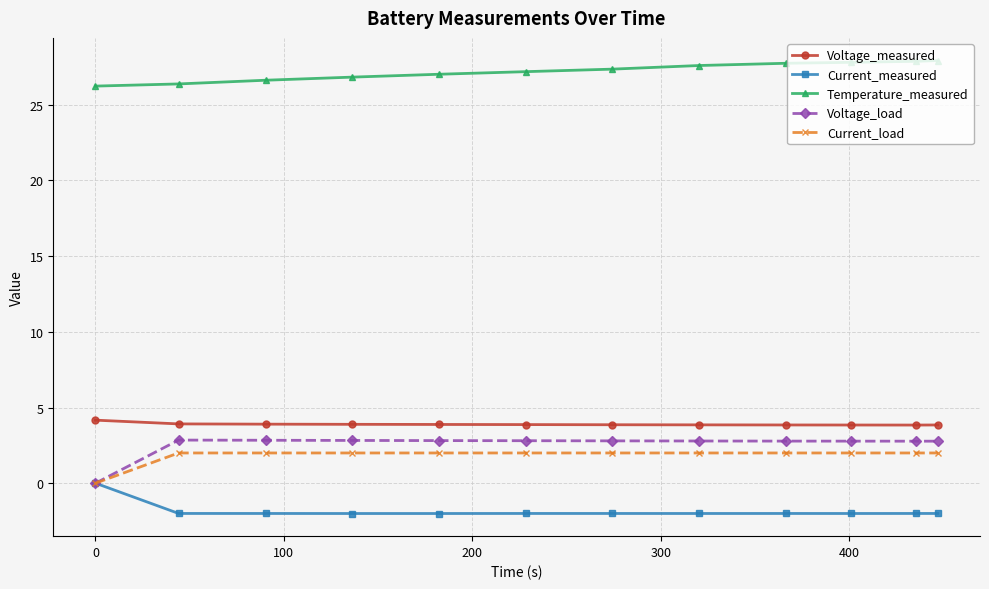

True or false: Current_measured and Voltage_measured cross at least once.

False